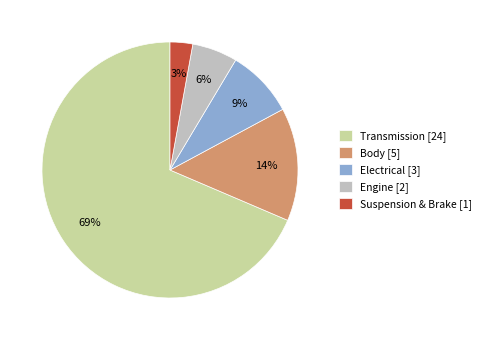

How many slices are in this pie chart?

5